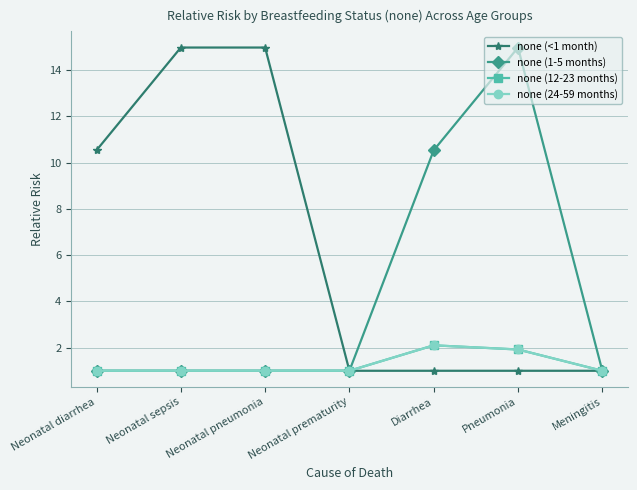

Which has a higher value, Meningitis or Neonatal diarrhea?

Neonatal diarrhea